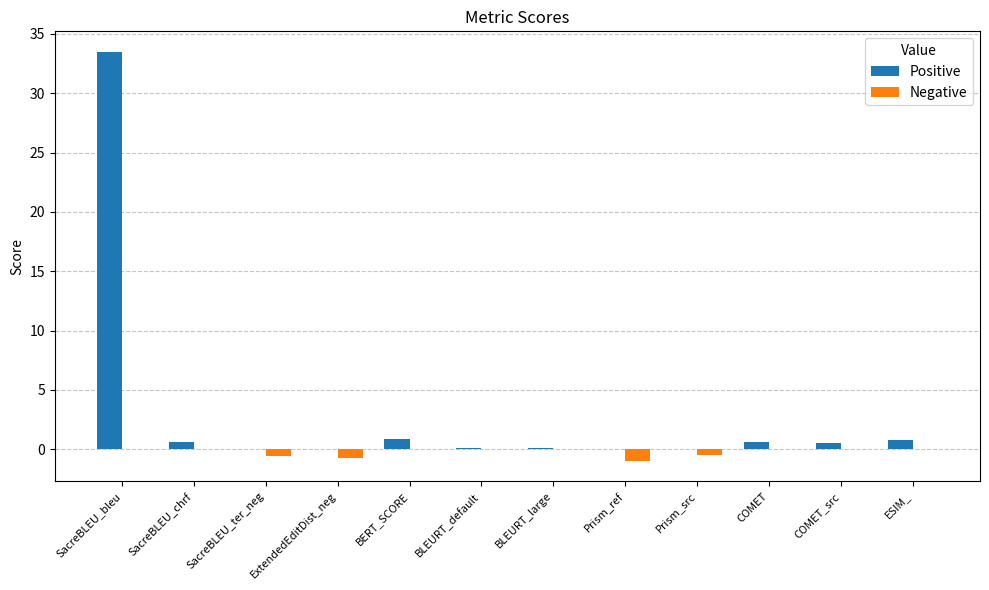

Which series has the largest total across all categories?

Positive